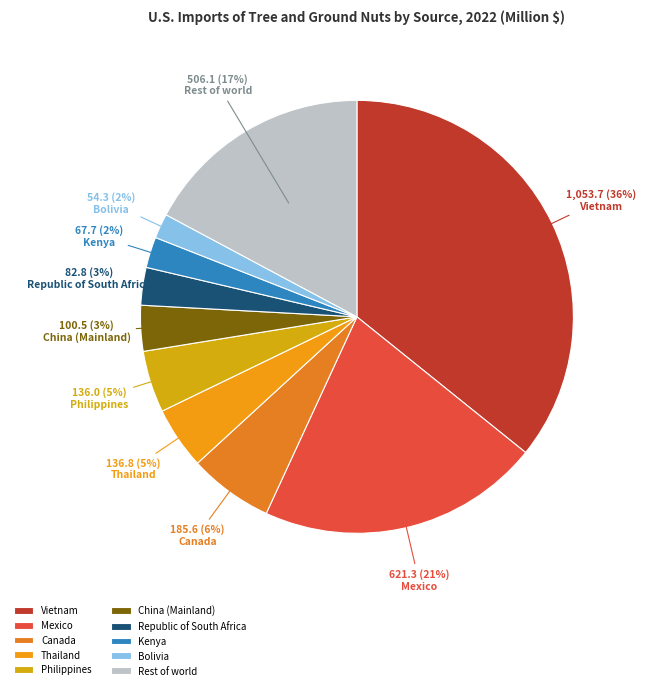

Between Bolivia and Mexico, which is larger?

Mexico